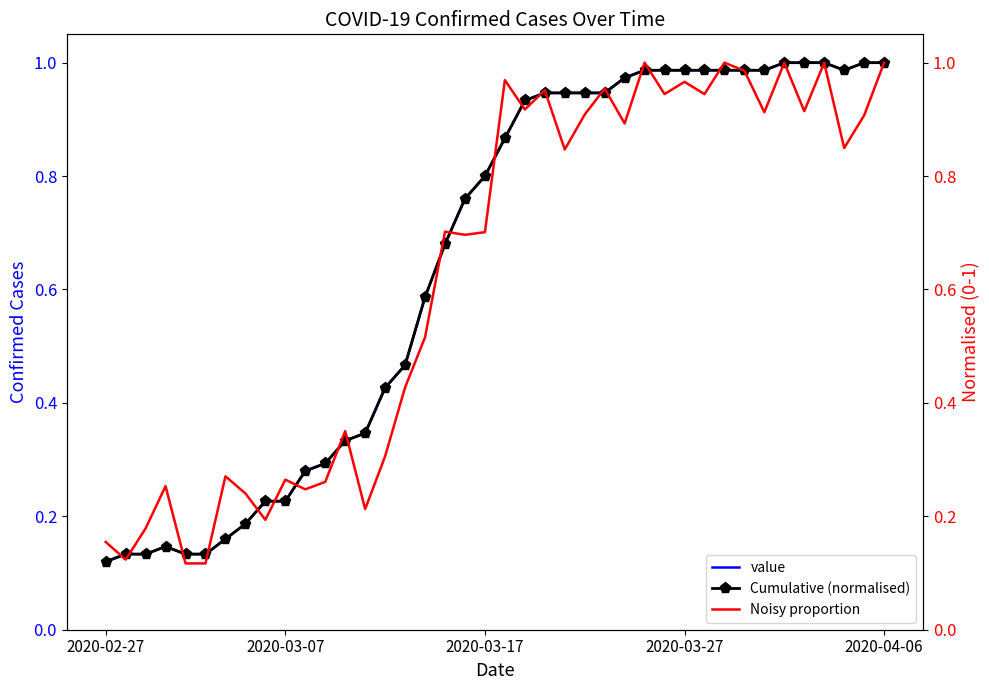

Rank the series at 2020-03-27 from highest to lowest value.

value, Cumulative (normalised), Noisy proportion